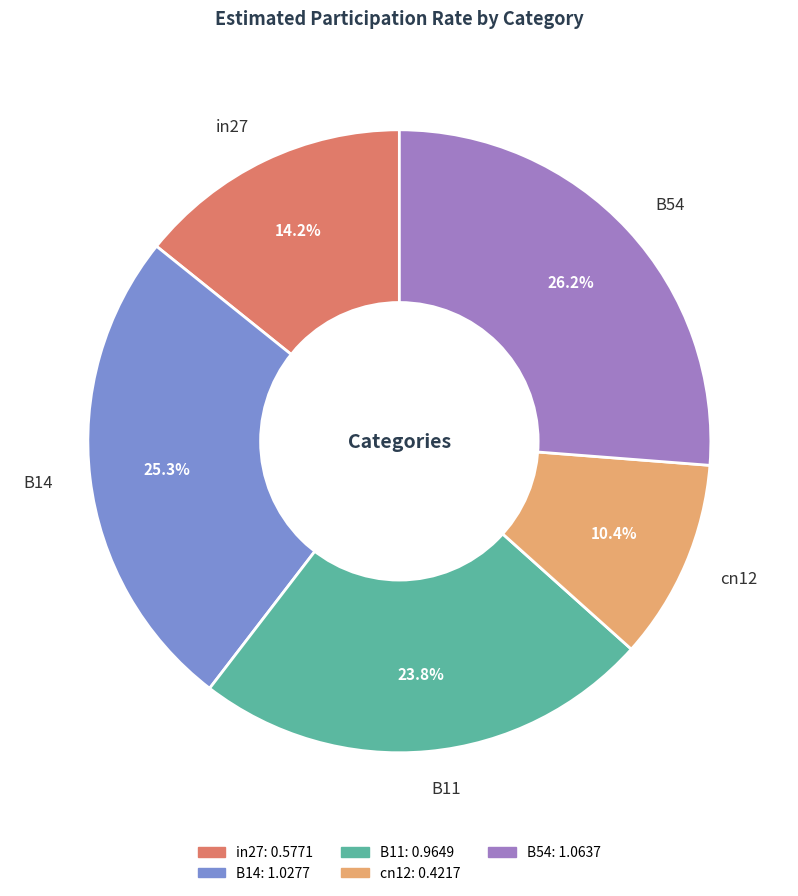

To the nearest percent, what is the difference between the B14 and B54 slice percentages?

1%